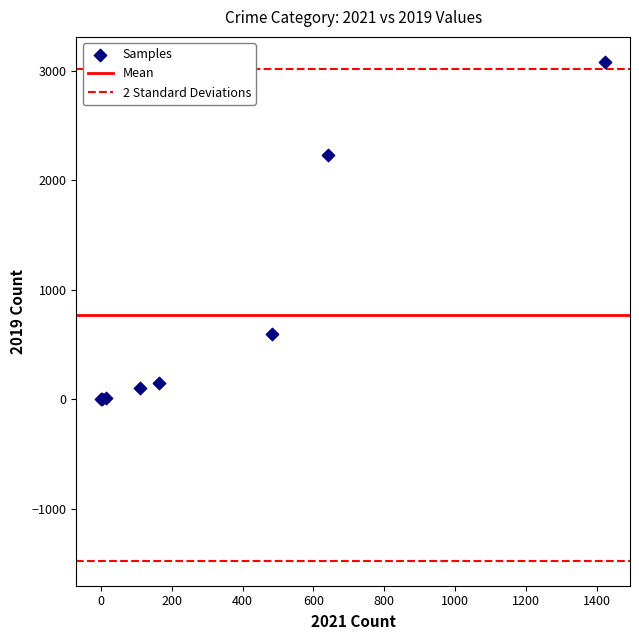

What Y value in the scatter plot is closest to 1540?

2230